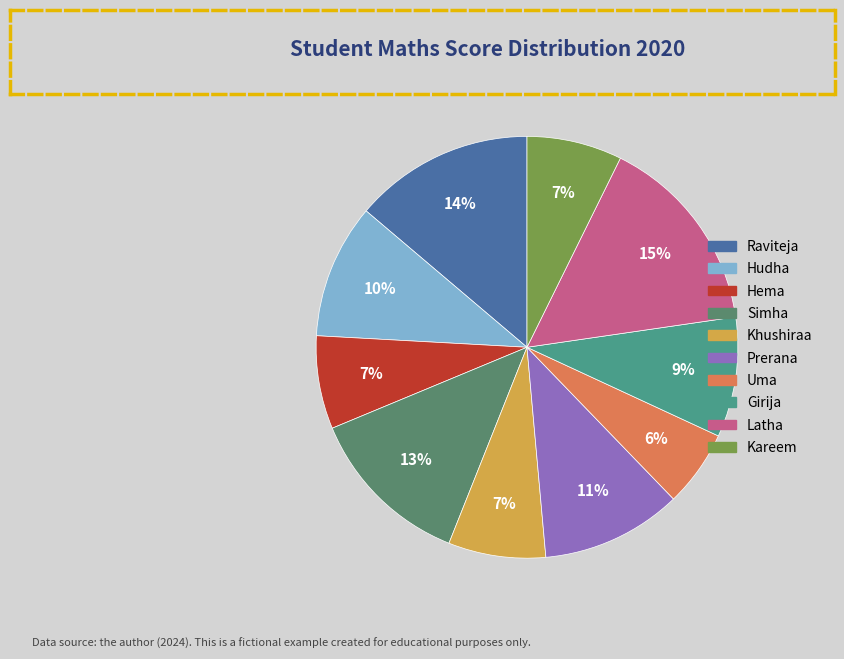

Does any single category account for the majority?

No